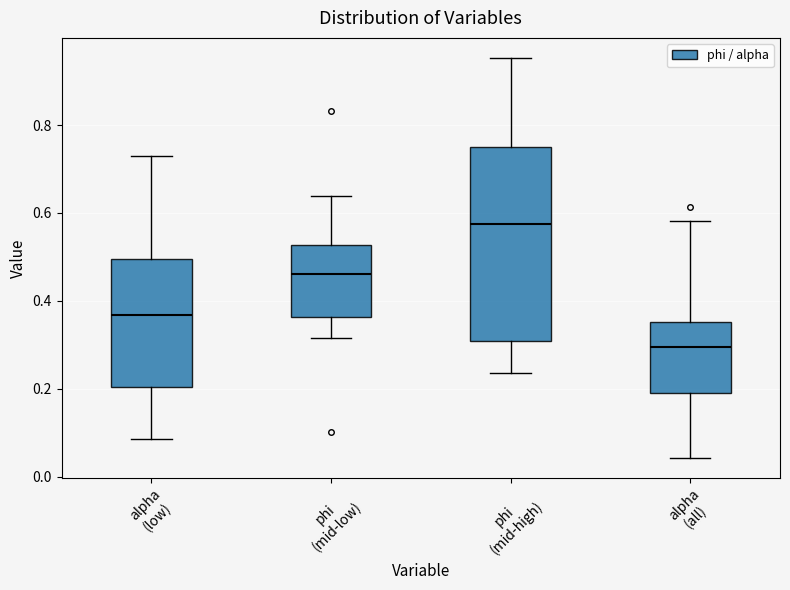

Which box is the tallest, from its lower edge to its upper edge?

phi (mid-high)